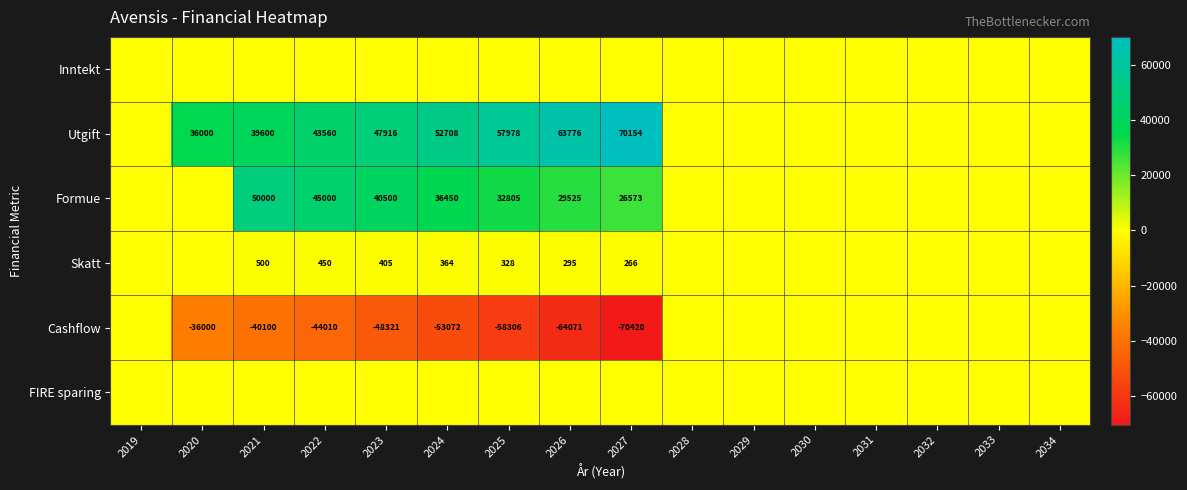

Which category has the highest value across all series?

2027